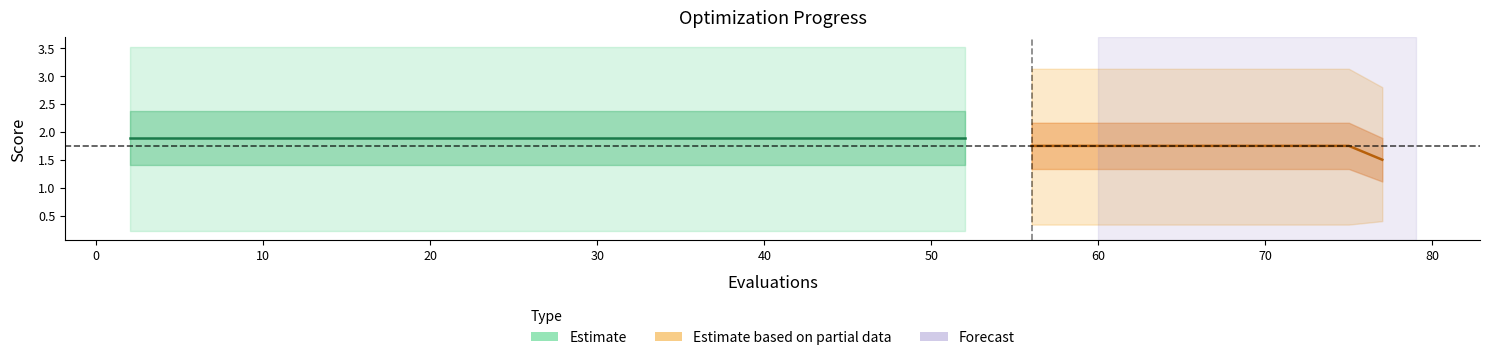

What is the difference between the highest and lowest values at 7?

3.3